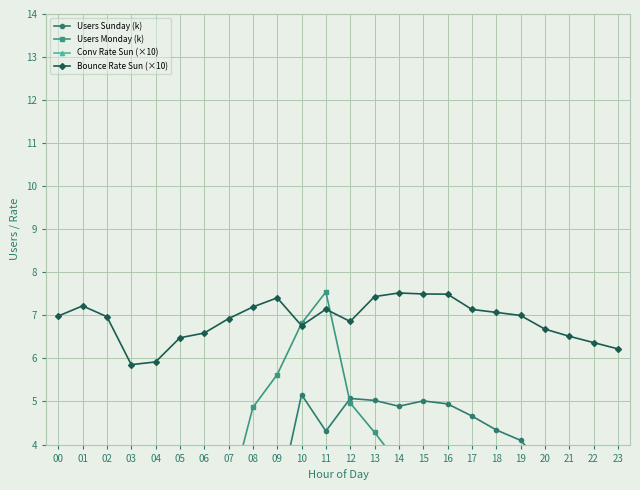

Which label corresponds to the largest value in the chart?

14